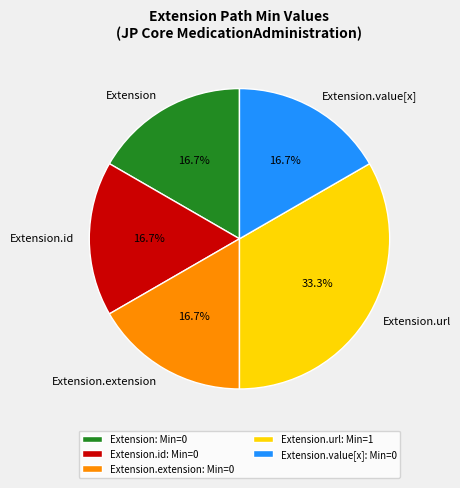

What is the ratio of the value at Extension.value[x] to the value at Extension?

1.0